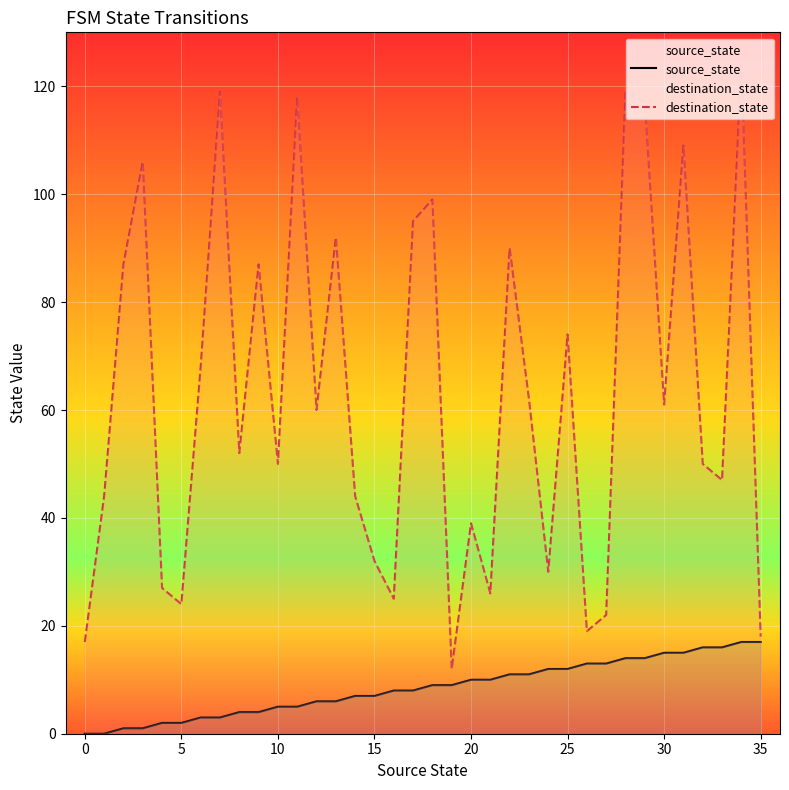

What value does the source_state series have at 31?

15